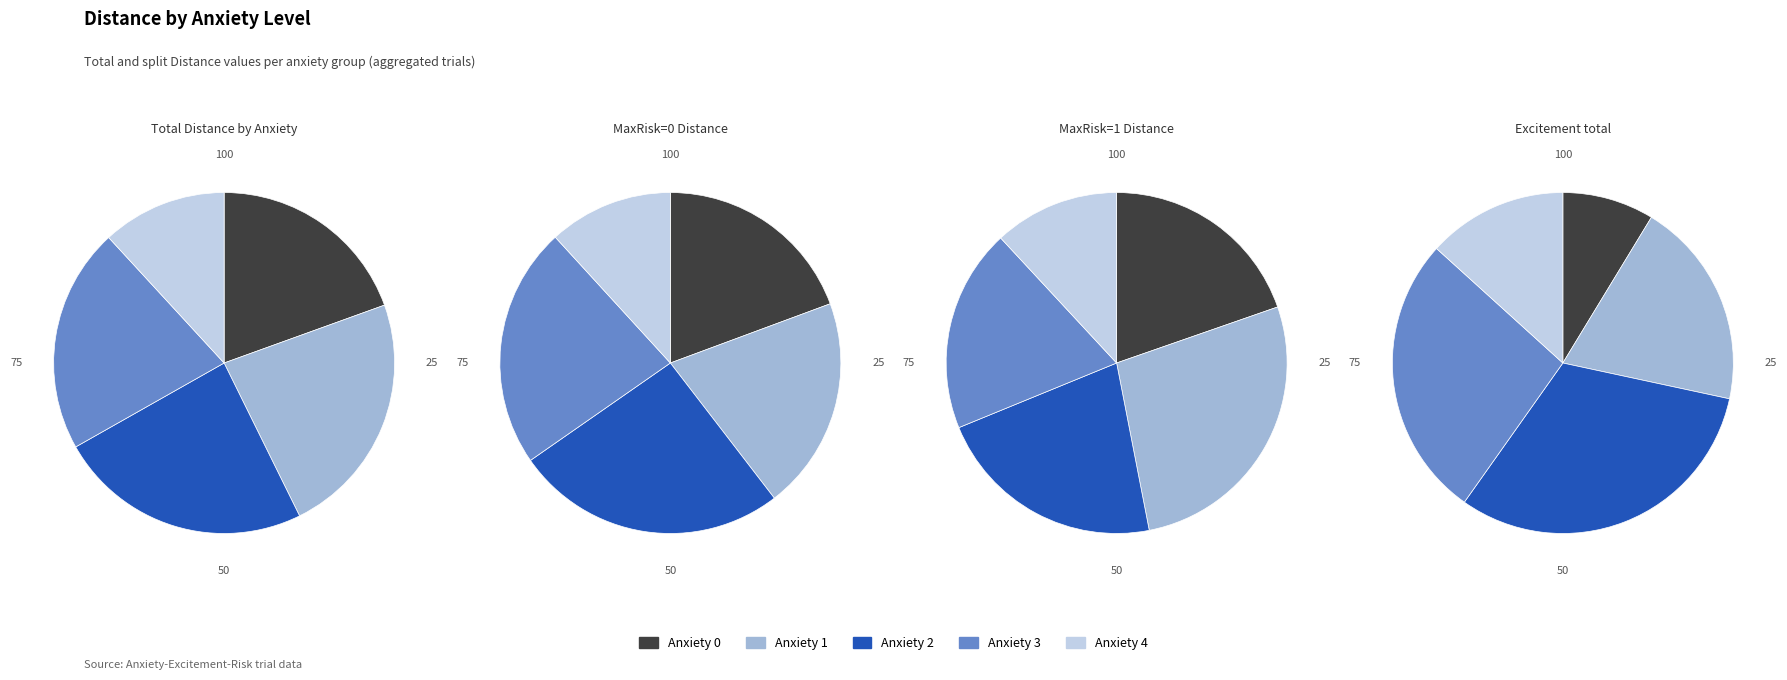

How much of the chart is everything except Anxiety 3?

80.0%